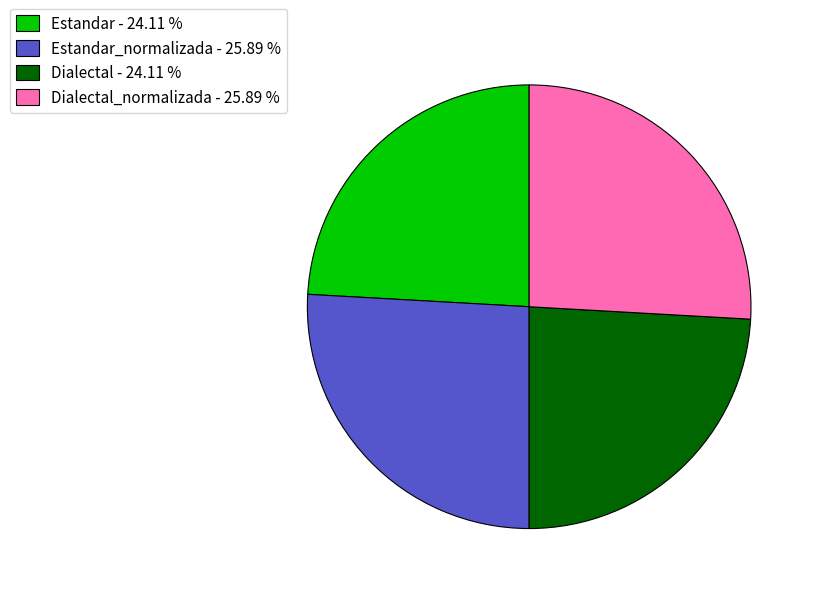

Combined, do Estandar - 24.11 % and Dialectal - 24.11 % account for over 50%?

No